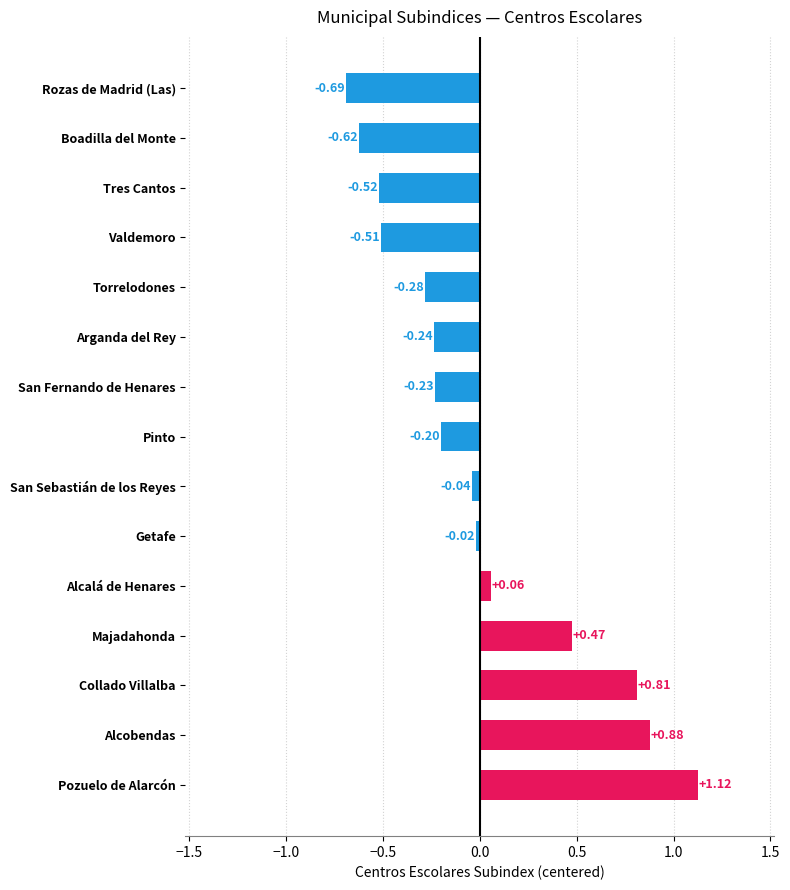

Where is the data nearest to the value 0?

Getafe